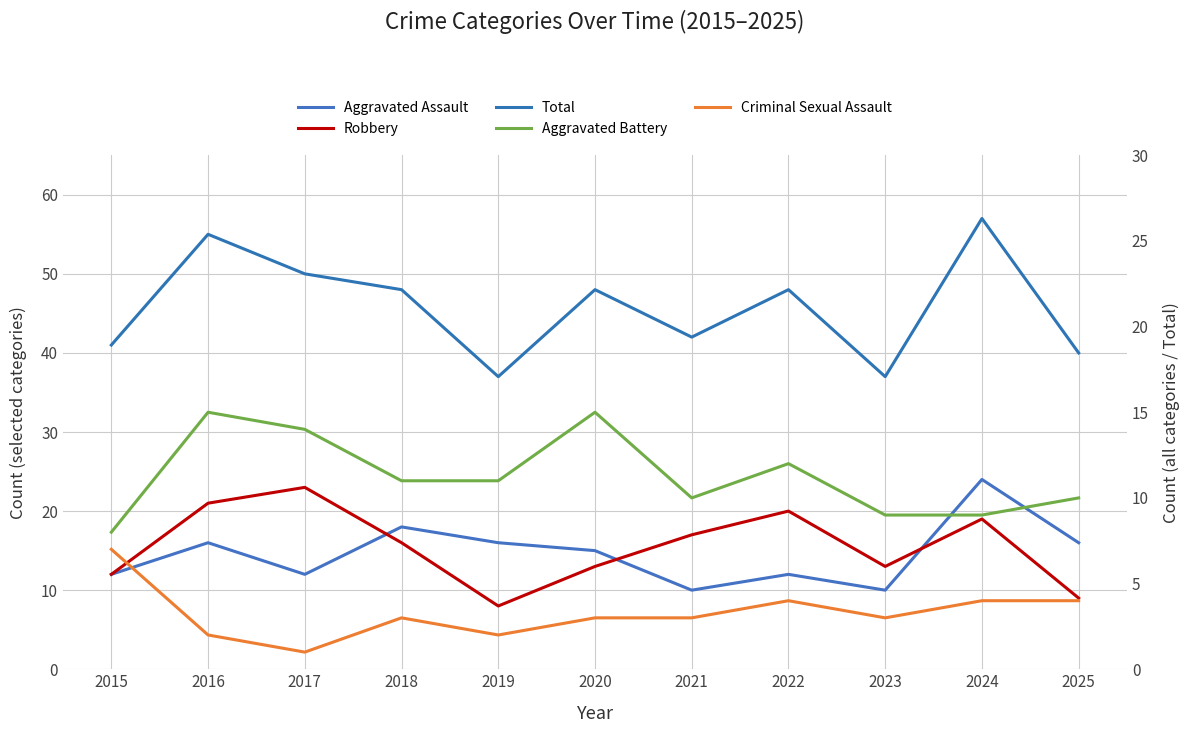

Which series has the largest range (max minus min)?

Total